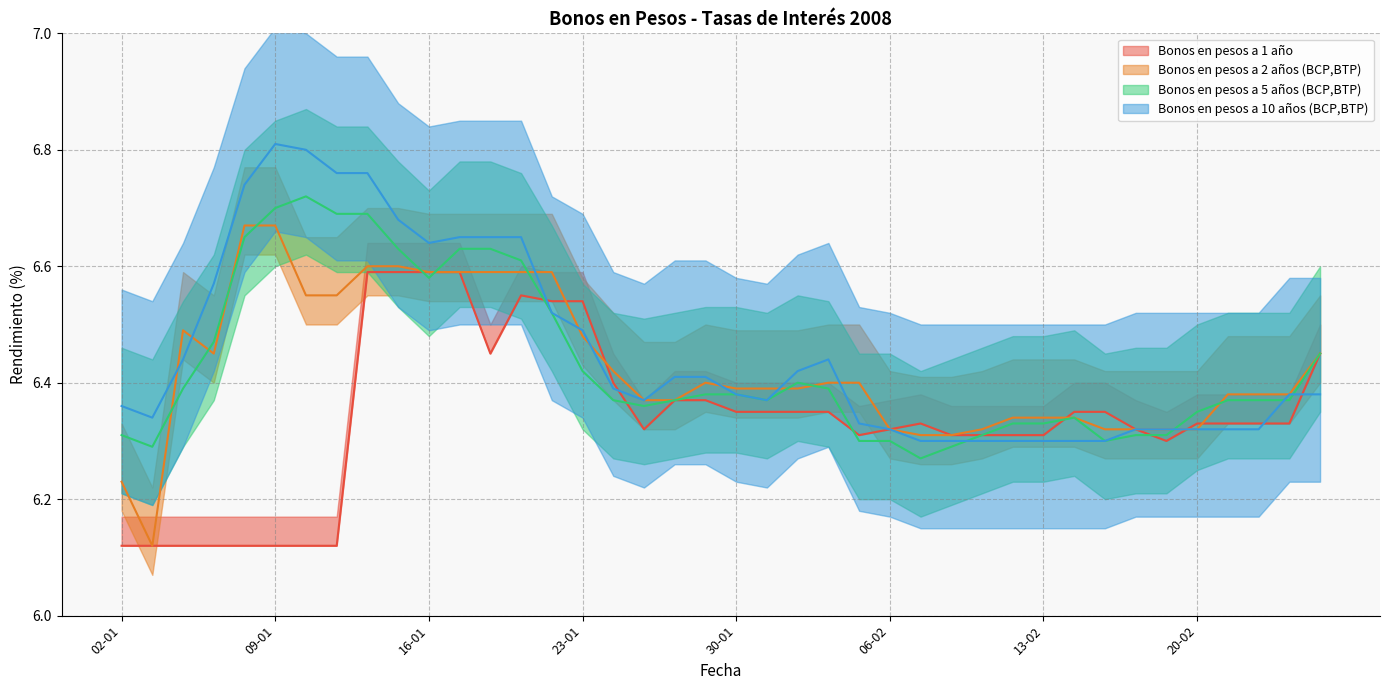

Rank the series at 02-01 from highest to lowest value.

Bonos en pesos a 10 años (BCP,BTP), Bonos en pesos a 5 años (BCP,BTP), Bonos en pesos a 2 años (BCP,BTP), Bonos en pesos a 1 año